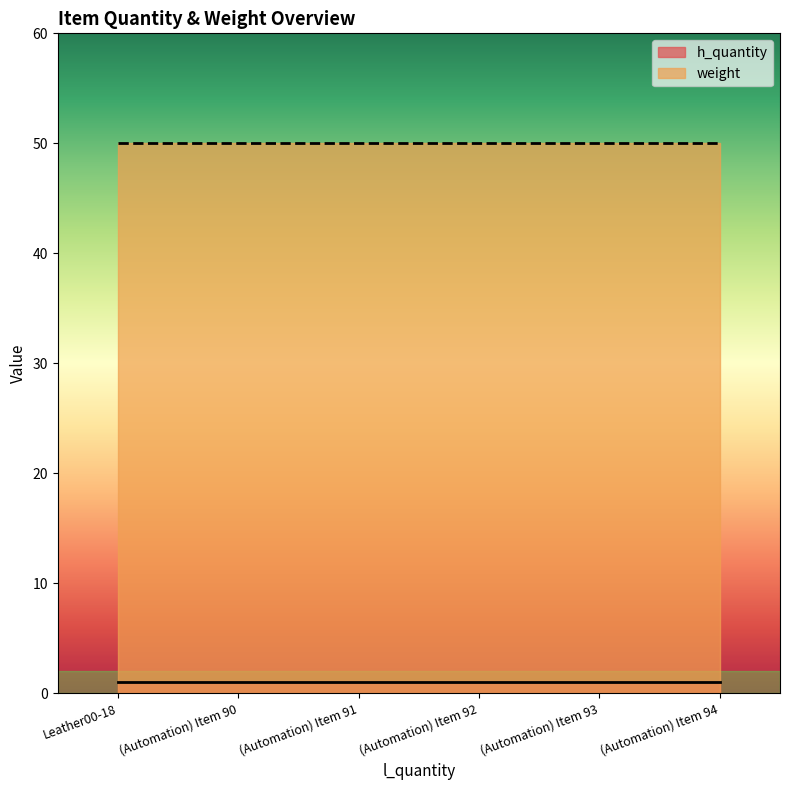

What are all the series names shown in the legend?

h_quantity, weight